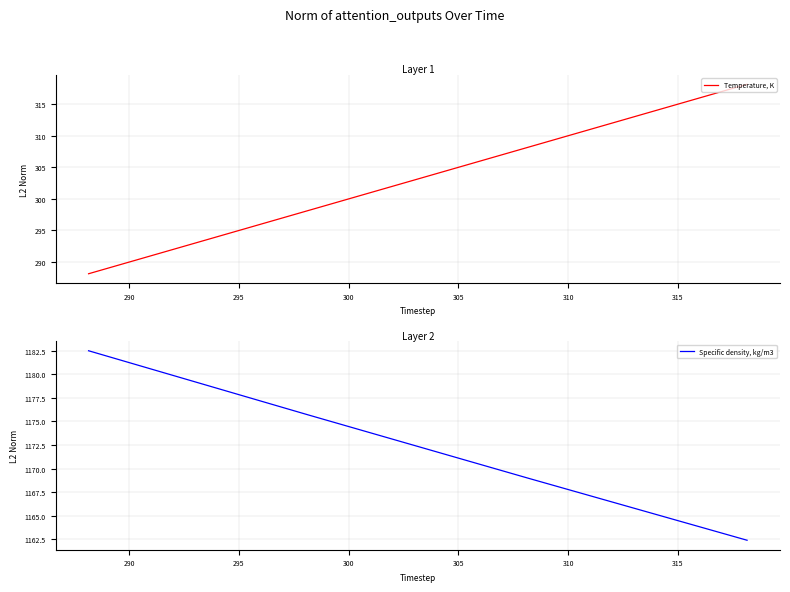

Reading left to right, transcribe all the data shown in this chart.

Temperature, K: 288.1	298.1	308.1	318.1
Specific density, kg/m3: 1182.5	1175.7	1169.0	1162.4